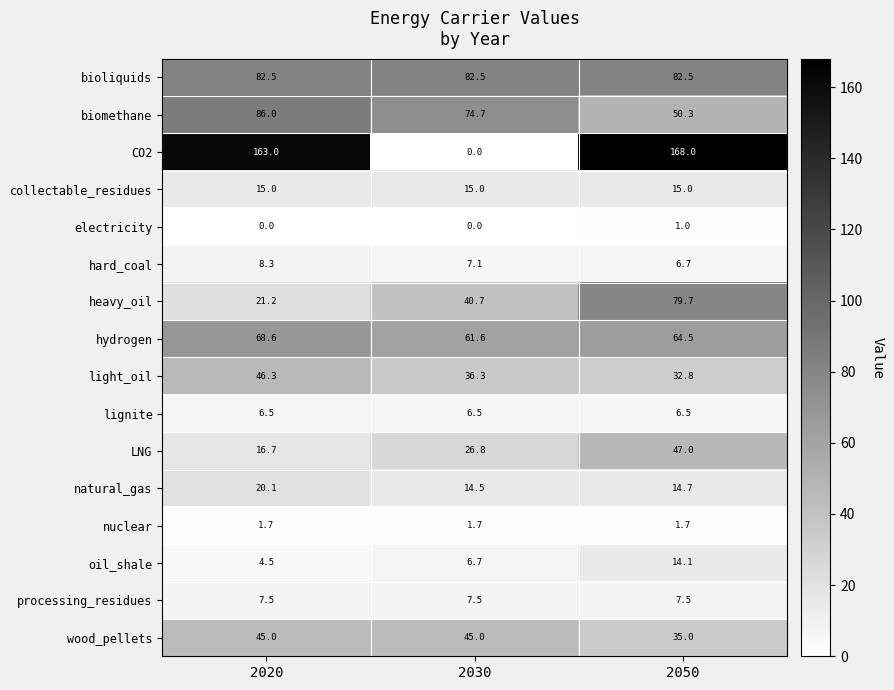

How many series are shown in this chart?

16